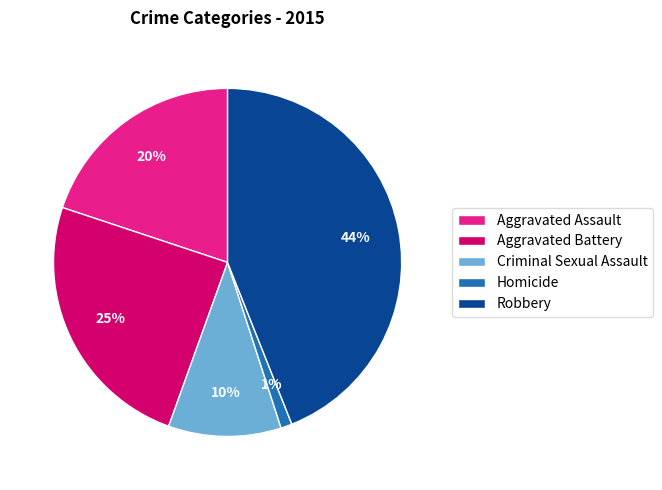

Which has a higher value, Criminal Sexual Assault or Homicide?

Criminal Sexual Assault